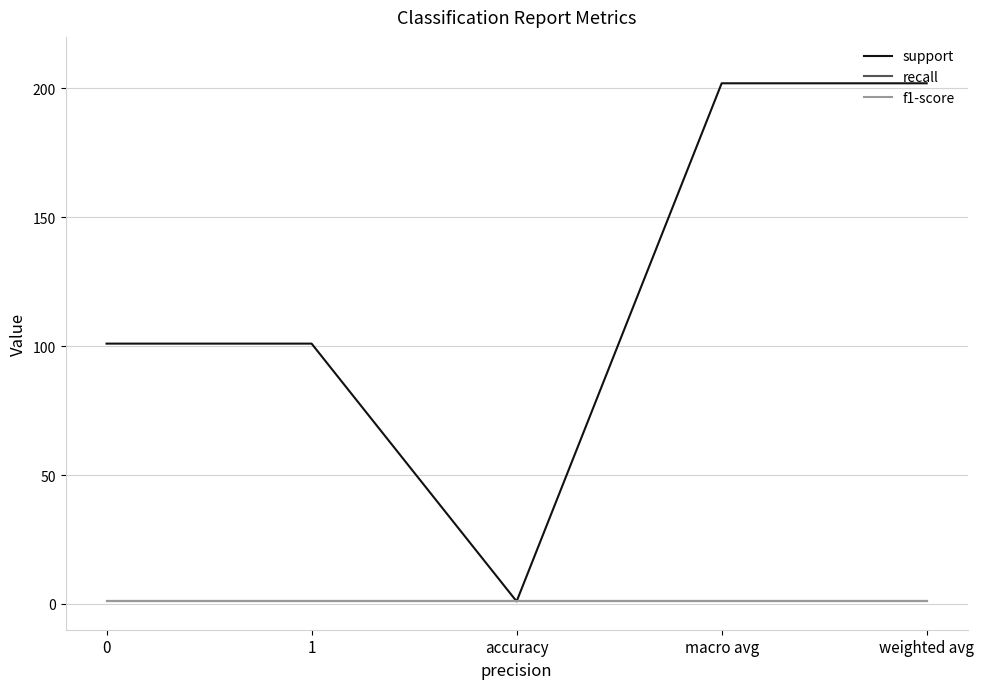

Does the chart have visible grid lines?

Yes